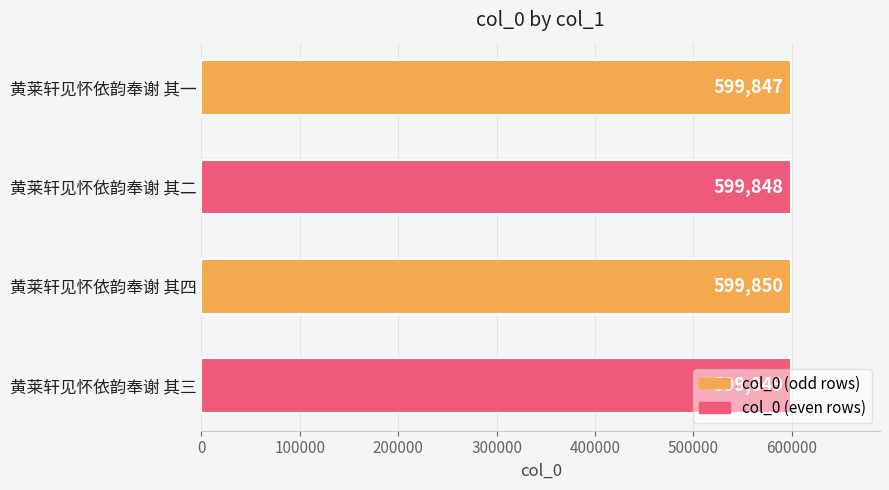

The chart shows a value of 183252 at 黄莱轩见怀依韵奉谢 其三. True or false?

False